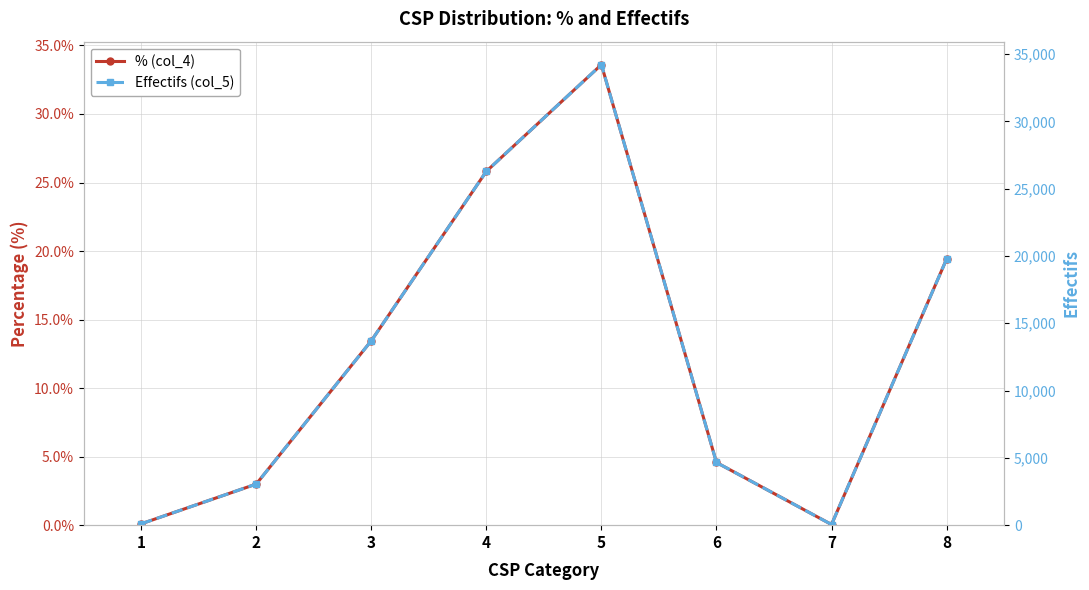

Between 5 and 8, which series saw the biggest shift?

Effectifs (col_5)